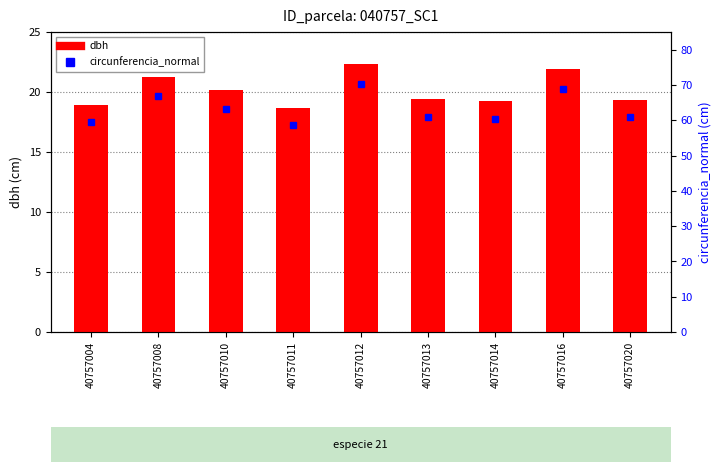

How many distinct data groups are displayed?

2